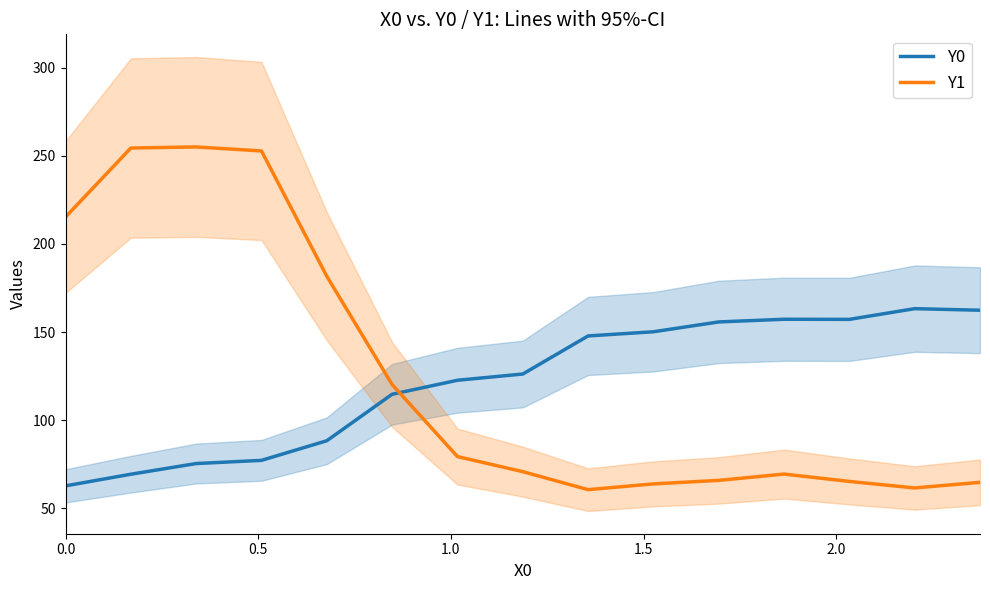

What is the lowest value of the Y0 series?

62.8